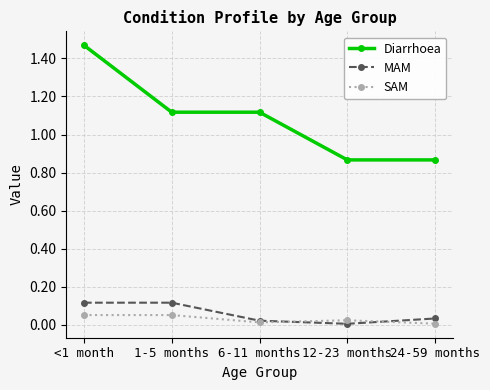

Where does the Diarrhoea series first go above 1?

<1 month